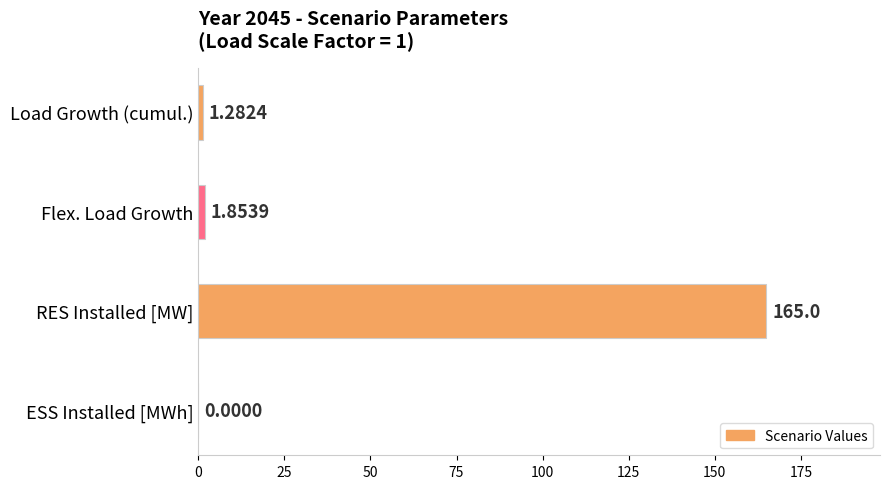

At which category does the chart reach its peak across all series?

RES Installed [MW]